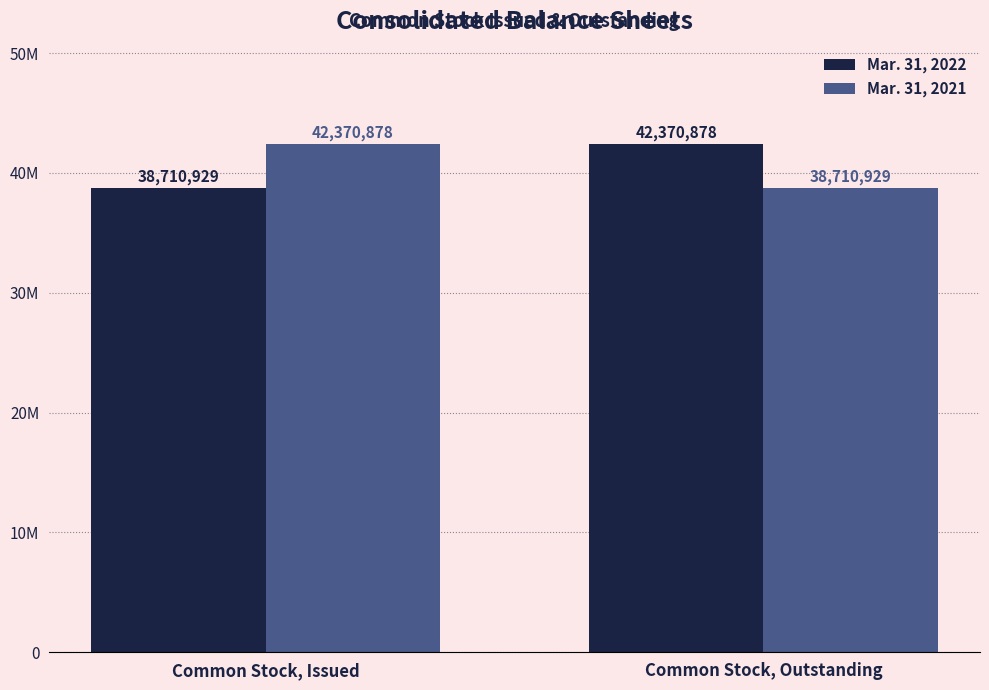

Reading left to right, list all the values displayed in this chart.

Mar. 31, 2022: Common Stock, Issued=38710929	Common Stock, Outstanding=42370878
Mar. 31, 2021: Common Stock, Issued=42370878	Common Stock, Outstanding=38710929